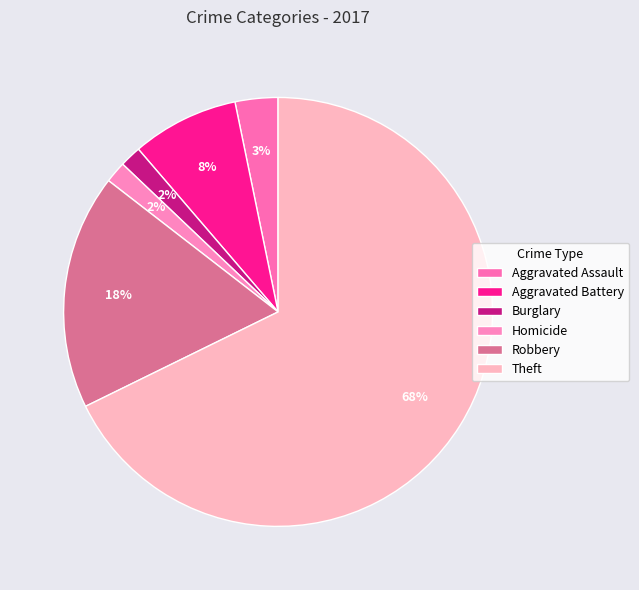

How many segments does this pie chart have?

6